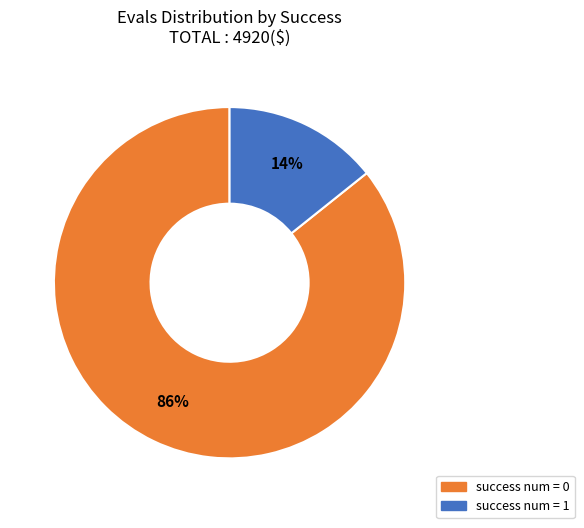

To the nearest percent, what is the average slice percentage?

50%